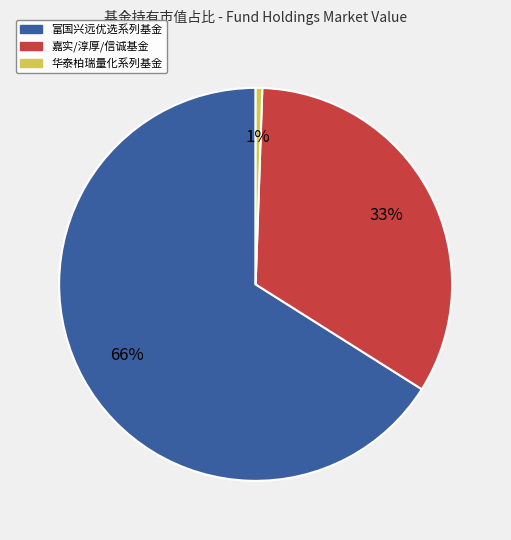

Count the number of slices in the pie.

3